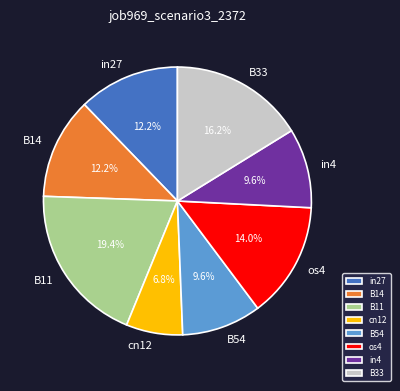

Count the number of slices in the pie.

8